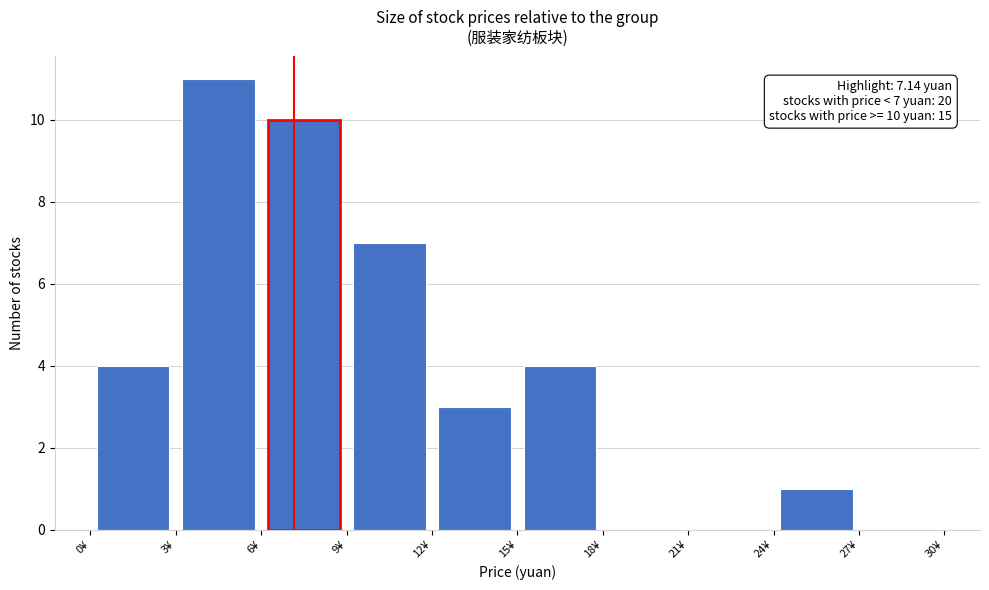

Which range on the x-axis has the tallest bar?

3 to 6